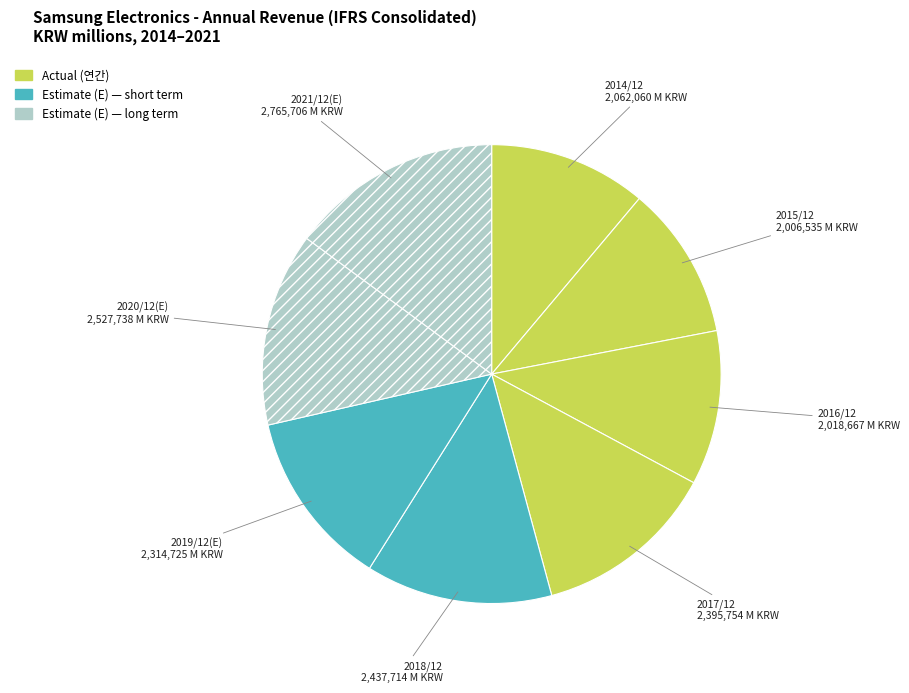

Is there a majority slice in this chart?

No